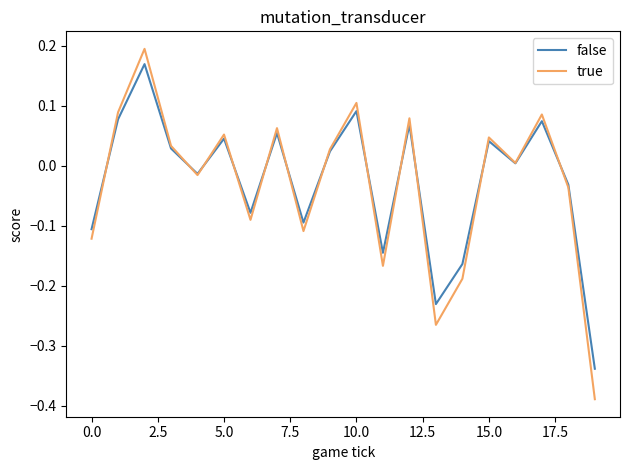

Where is false nearest to the value 0?

16